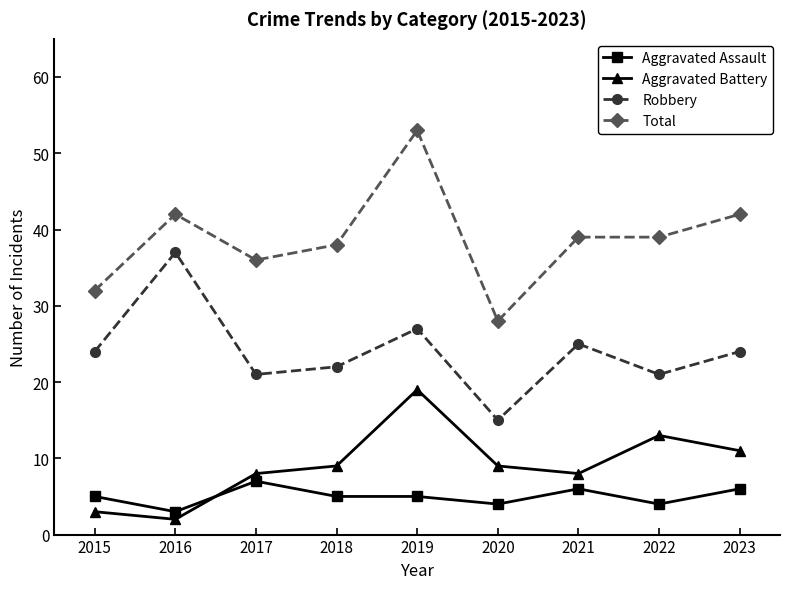

True or false: Aggravated Assault has more than 0 points higher than both neighbors.

True